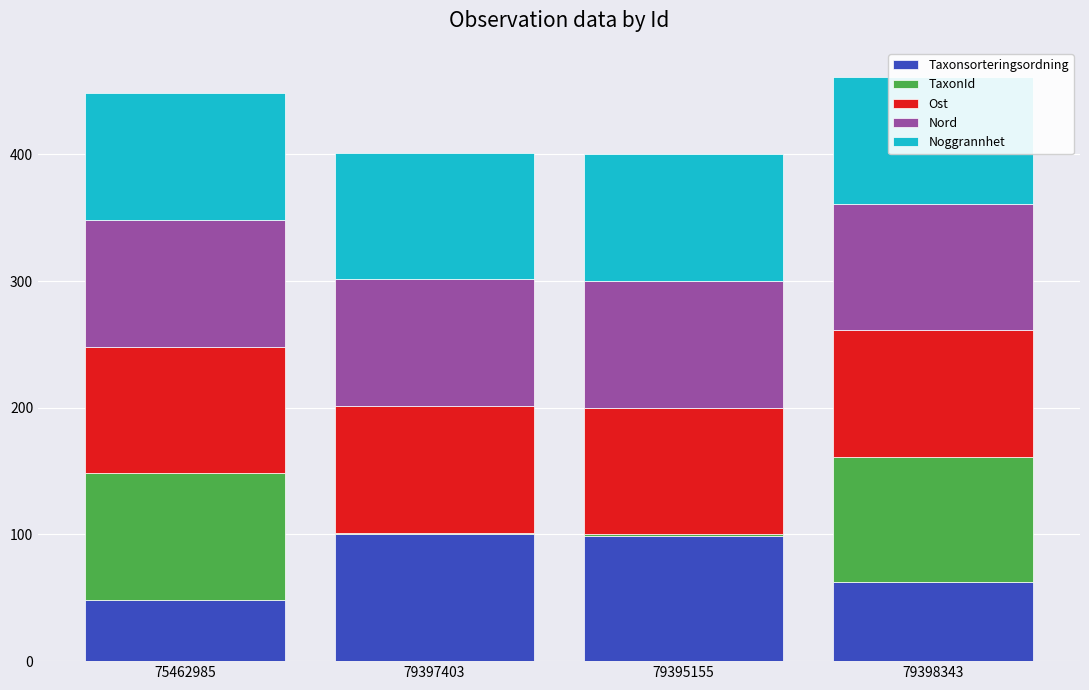

What is the difference between the highest and lowest values at 79398343?

37.3